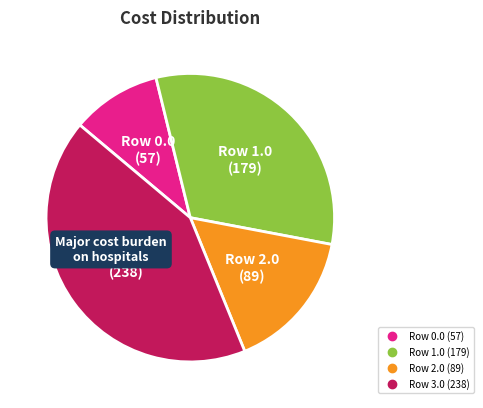

Is there any slice that represents more than half of the pie?

No